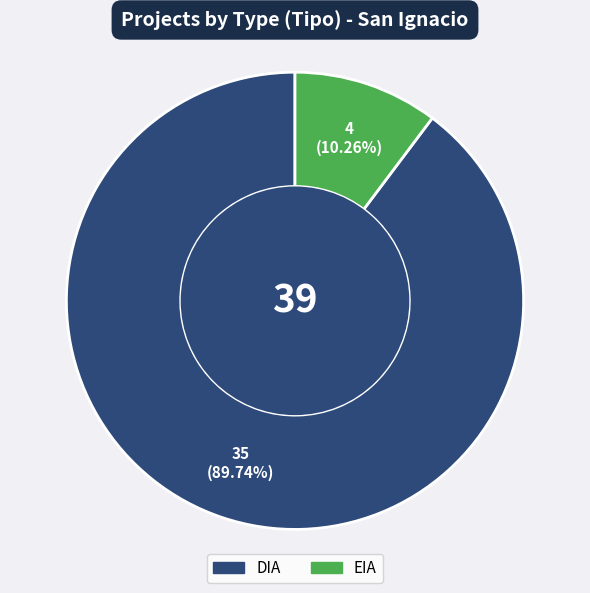

How many slices are in this pie chart?

2